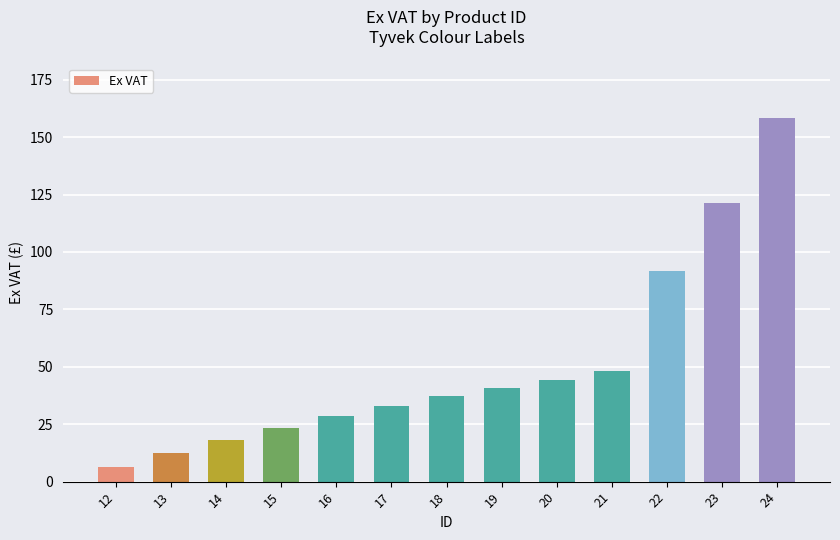

Rank the categories by value from lowest to highest.

12, 13, 14, 15, 16, 17, 18, 19, 20, 21, 22, 23, 24